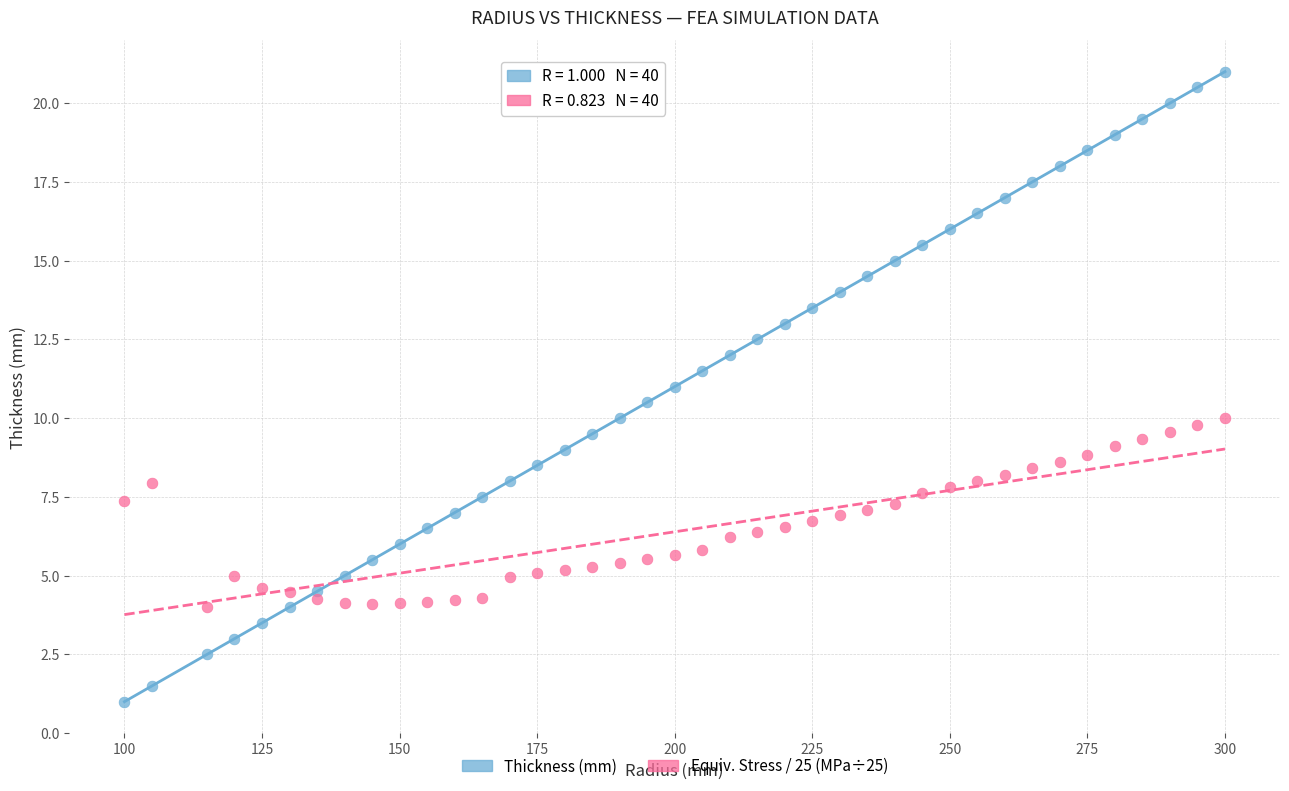

What is the X range (max minus min) for the scatter plot?

200.0